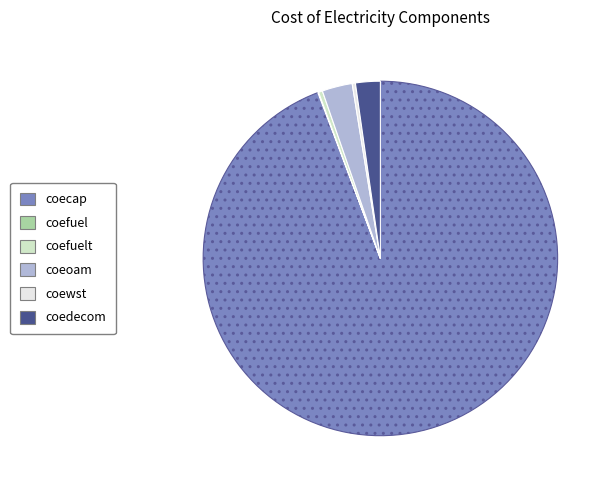

Does any single category account for the majority?

Yes